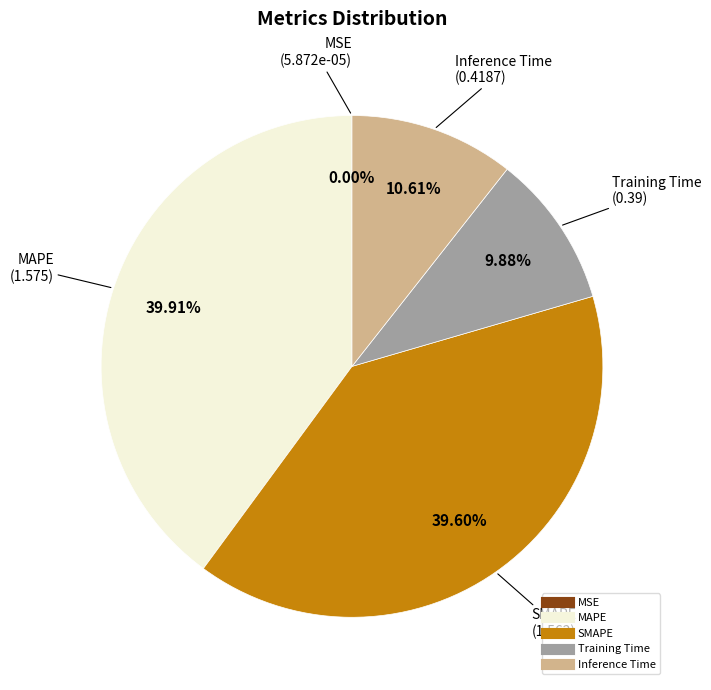

To the nearest percent, what percentage of the pie is Training Time?

10%